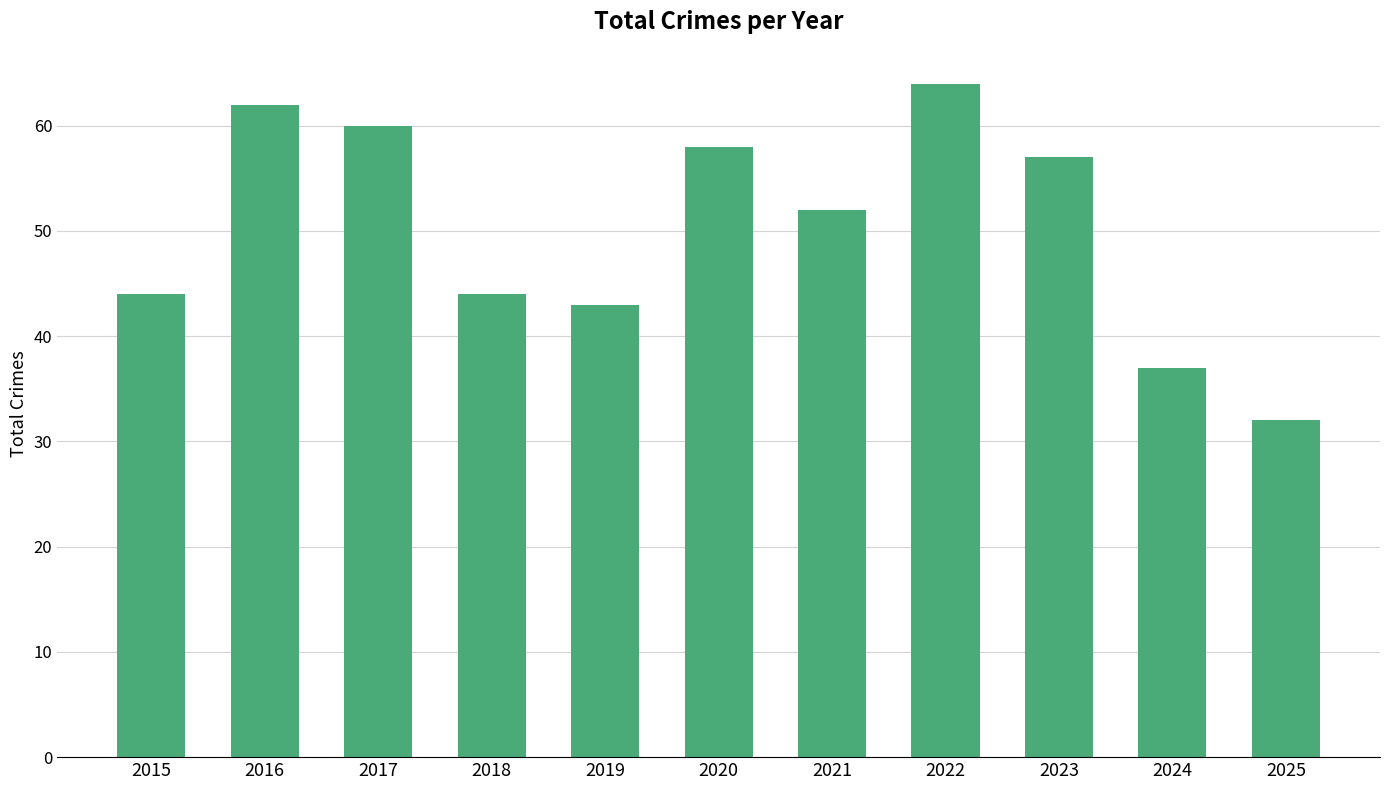

What is the greatest value displayed?

64